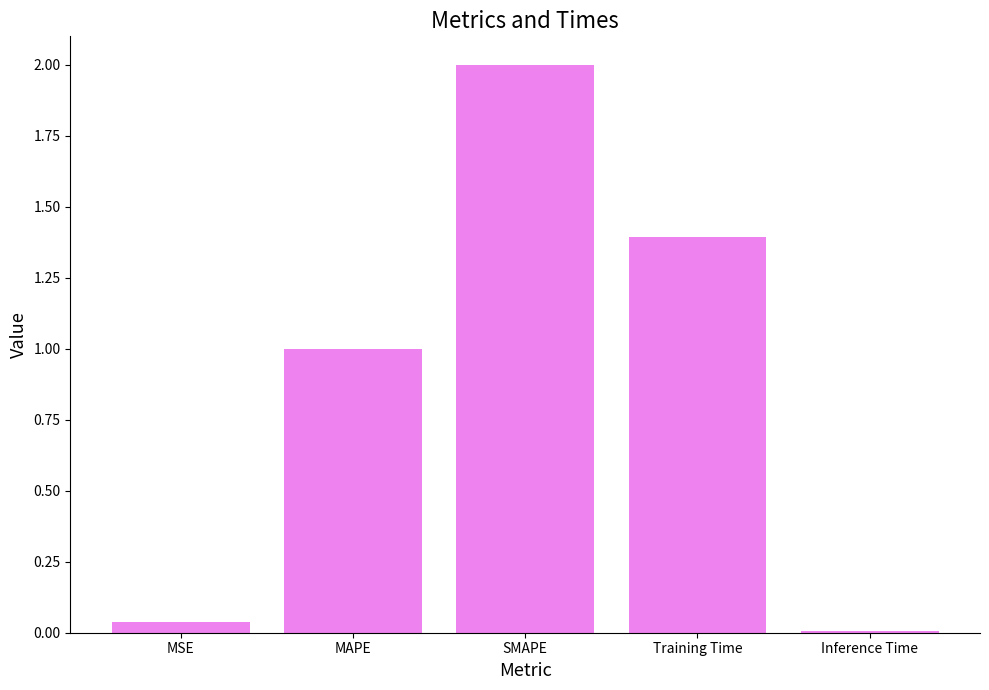

Which label corresponds to the smallest value in the chart?

Inference Time